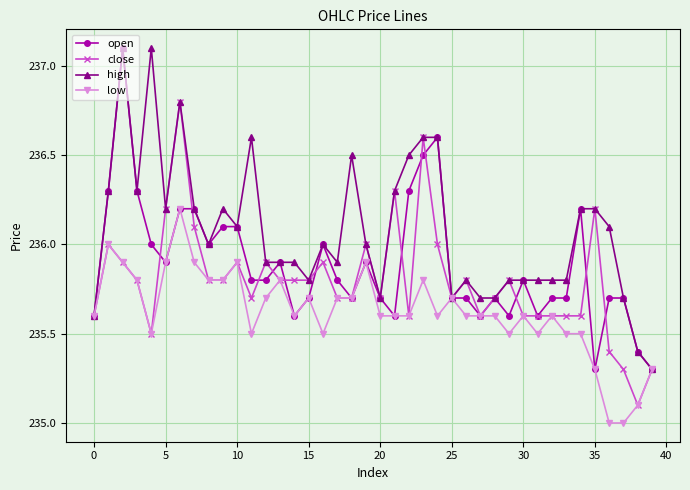

True or false: low has more than 1 interior local peaks.

True